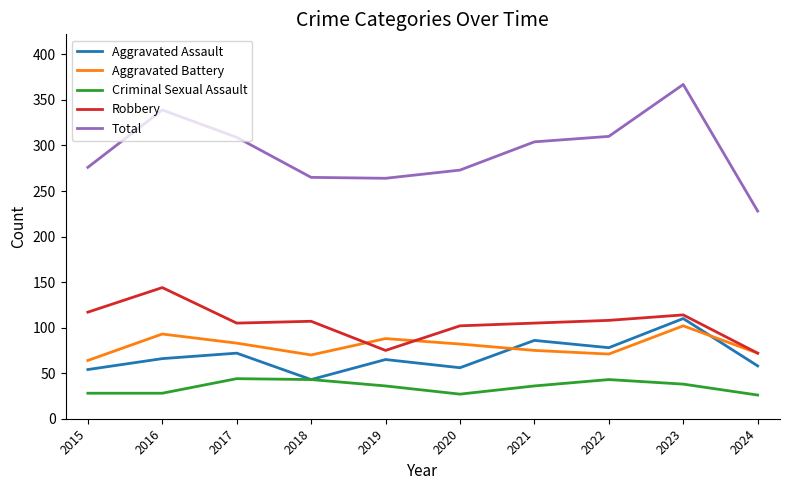

True or false: Aggravated Assault has more than 1 interior local peaks.

True